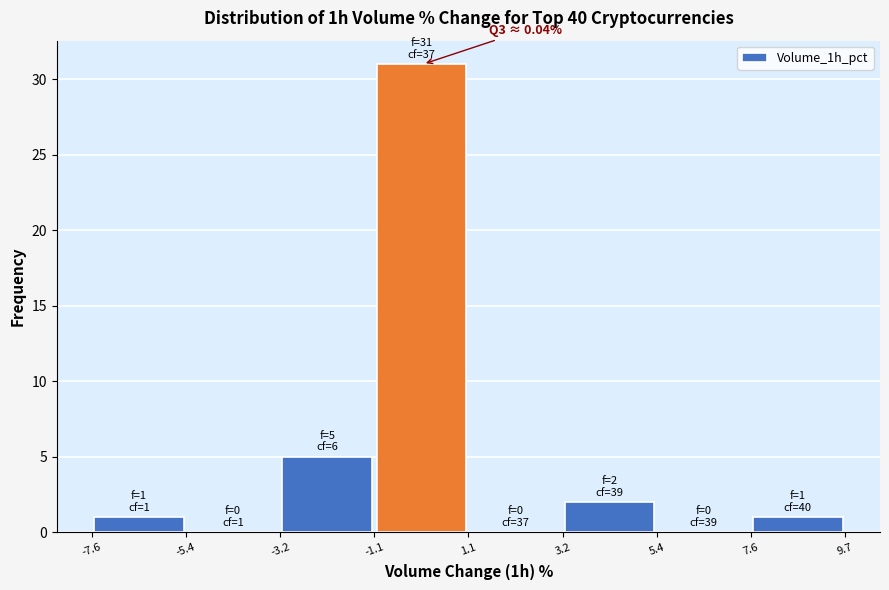

Over which range of the x-axis is the bar tallest?

-1.1 to 1.1